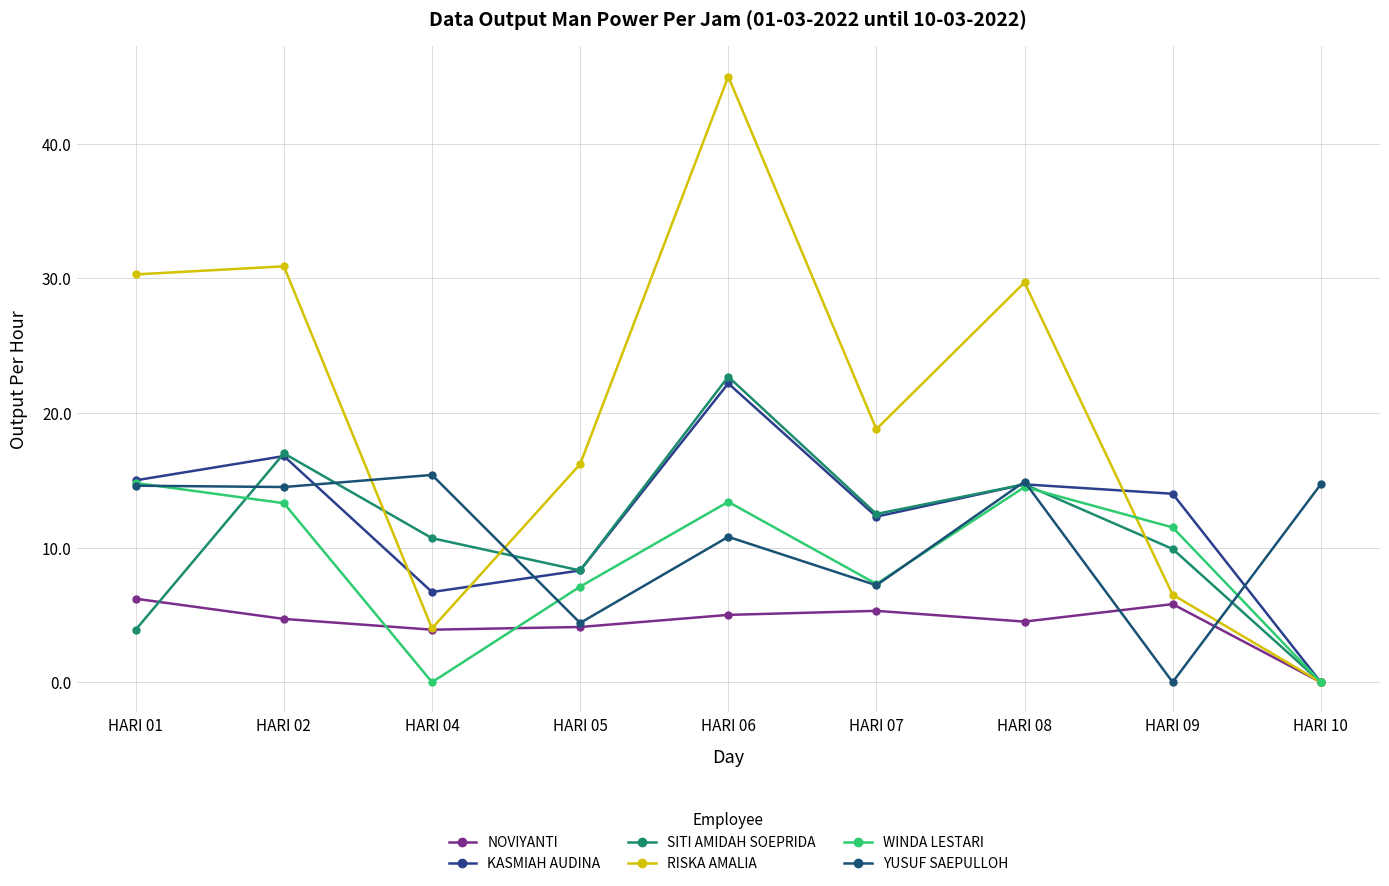

How many data points in RISKA AMALIA are above 18?

5